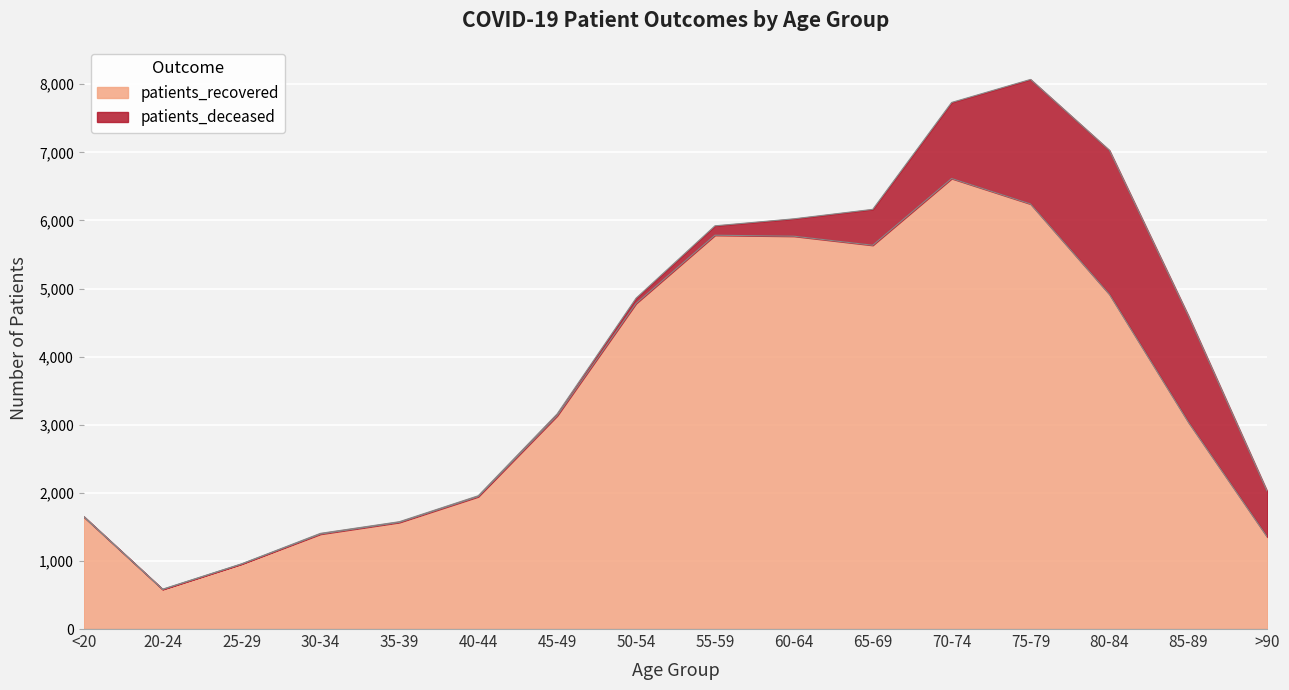

What is the greatest value displayed?

6616